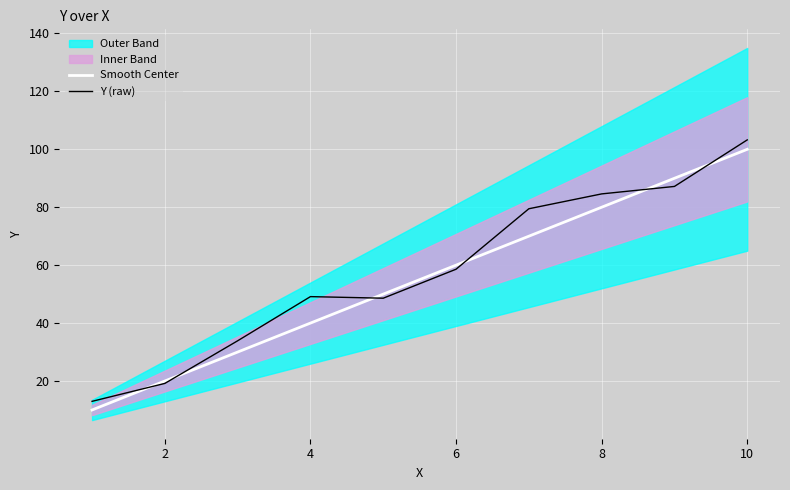

How many categories are shown in the chart?

10